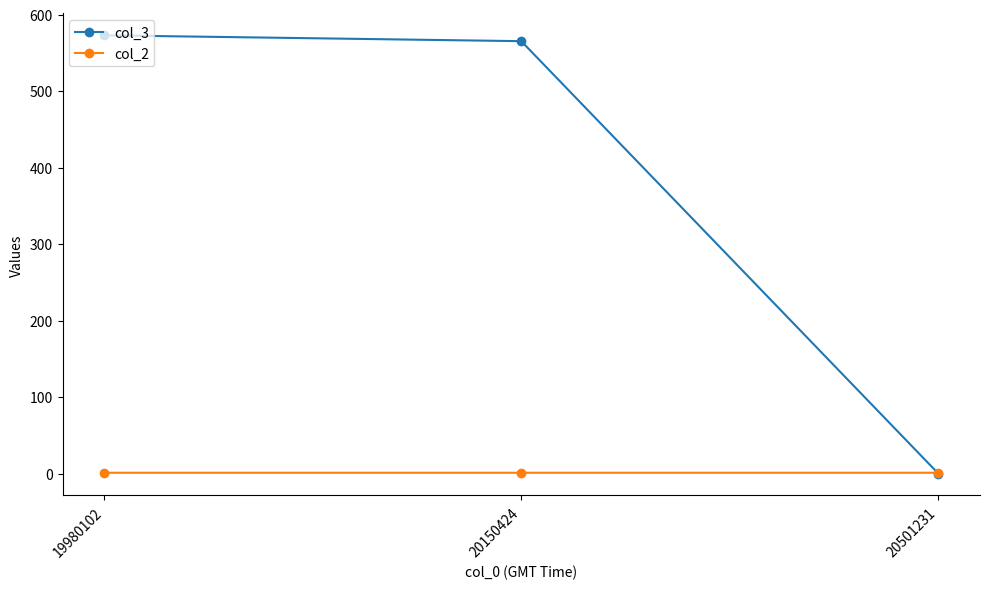

What is the total value across all series at 19980102?

573.8